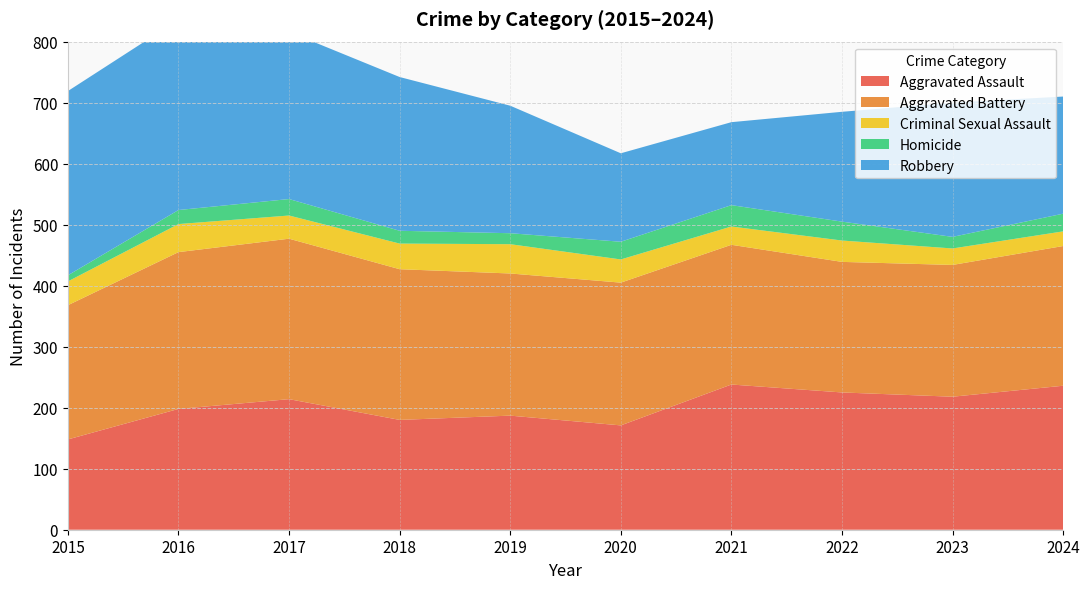

Reading left to right, what are all the values shown in this chart?

Aggravated Assault: 148	198	214	180	187	171	238	225	218	236
Aggravated Battery: 220	257	263	247	233	234	229	214	216	229
Criminal Sexual Assault: 39	46	38	42	48	38	30	35	27	24
Homicide: 10	23	27	21	18	29	35	31	19	29
Robbery: 302	312	274	252	209	145	136	180	220	192